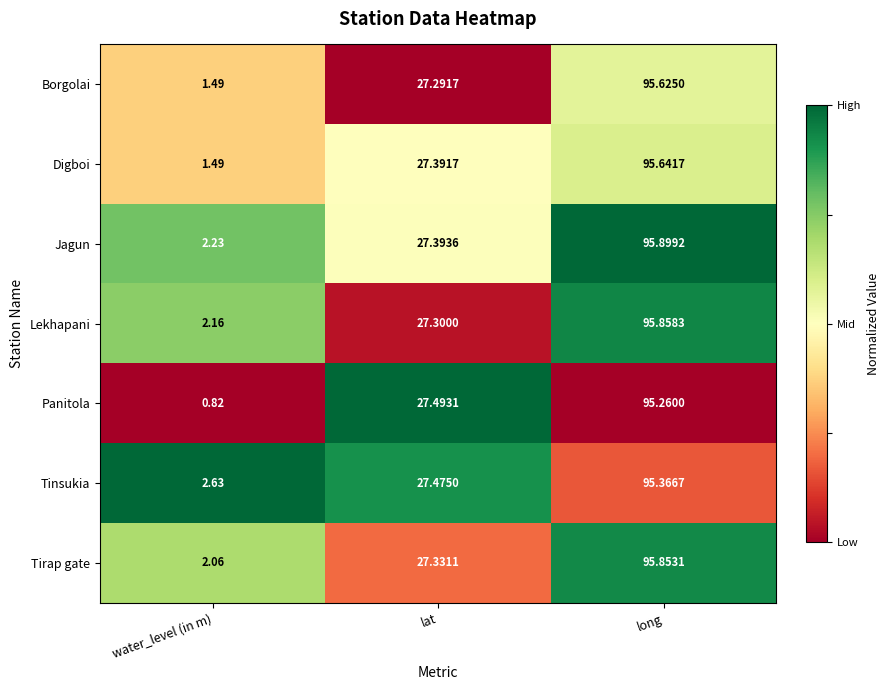

What is the total value across all series at lat?

191.7